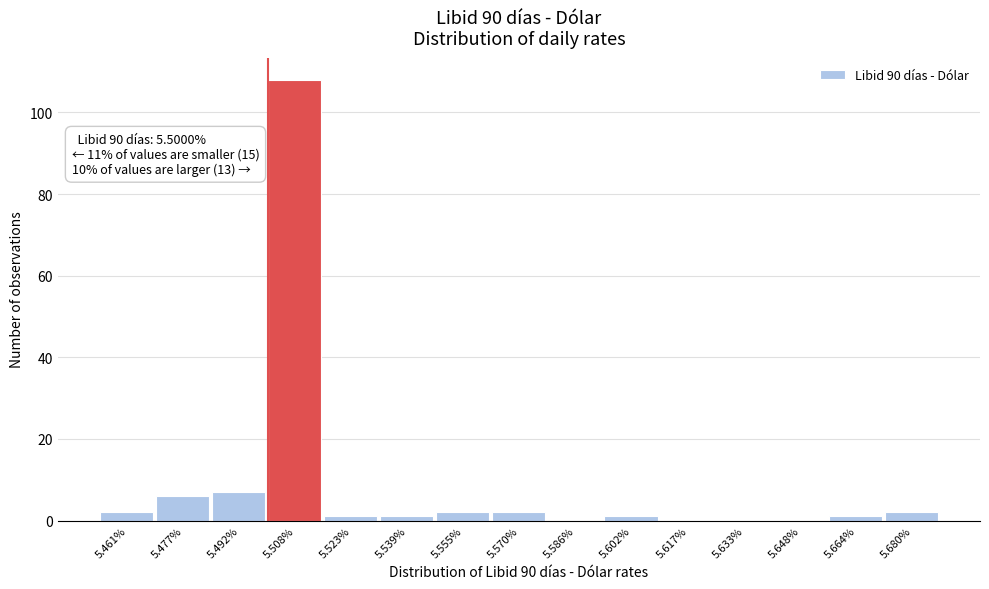

Which range on the x-axis has the tallest bar?

5.500 to 5.516